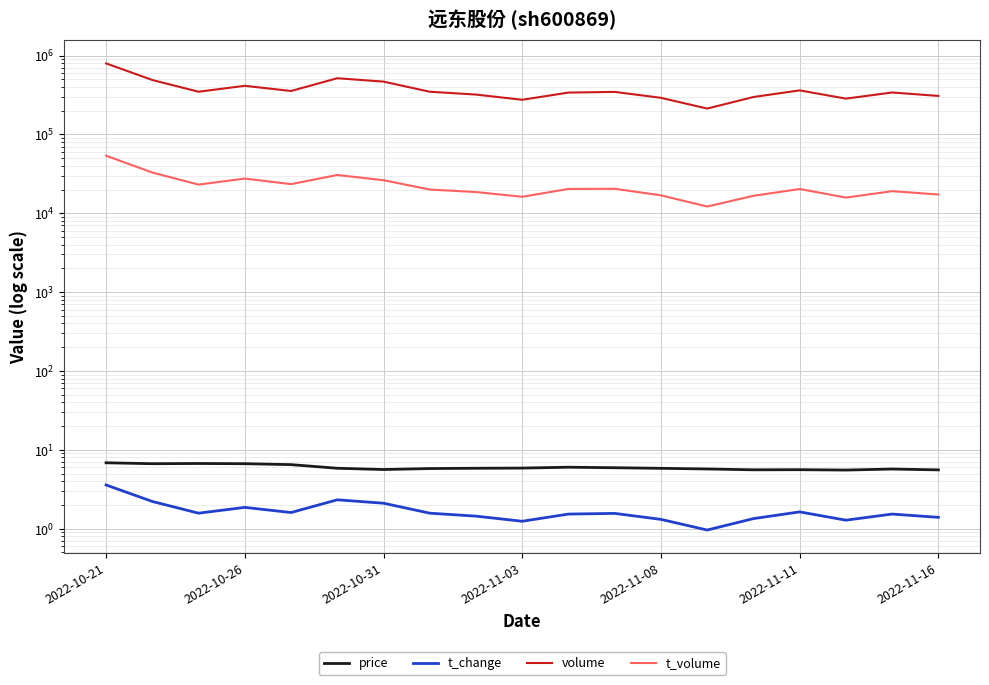

At which label does price reach its minimum?

16